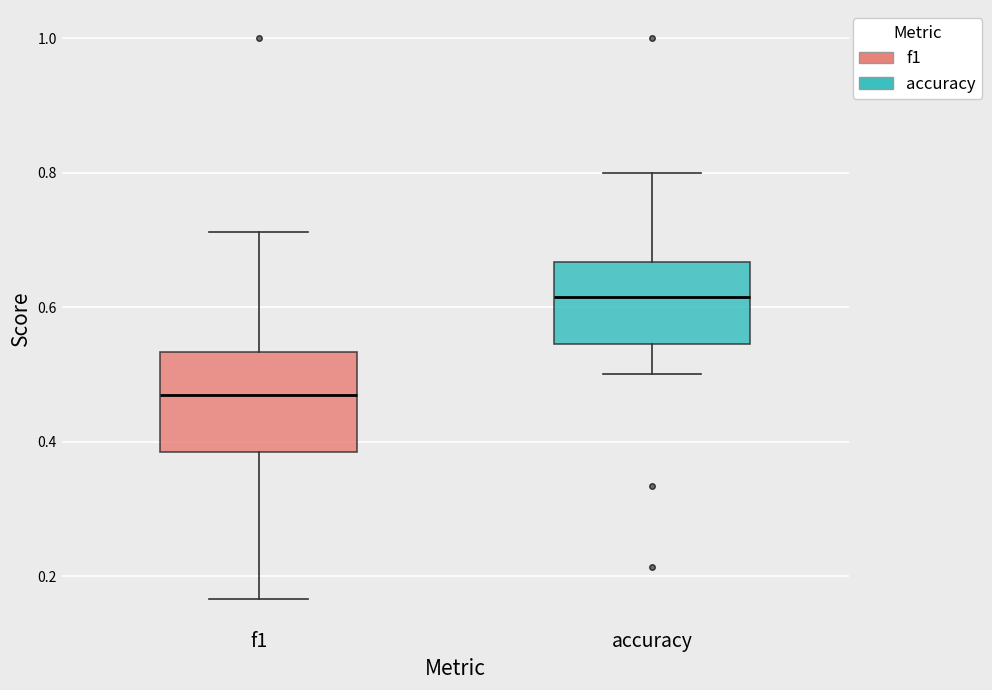

Which box has the lowest median line?

f1